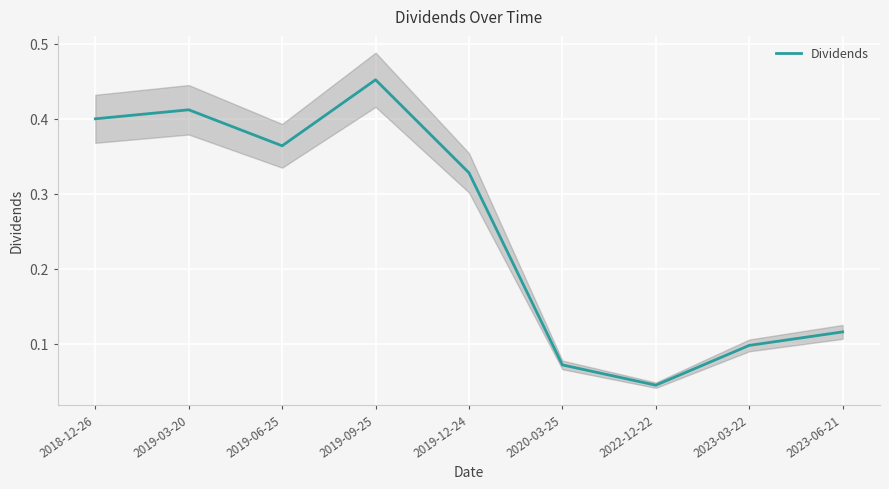

Count the values in the range 0 to 1.

9